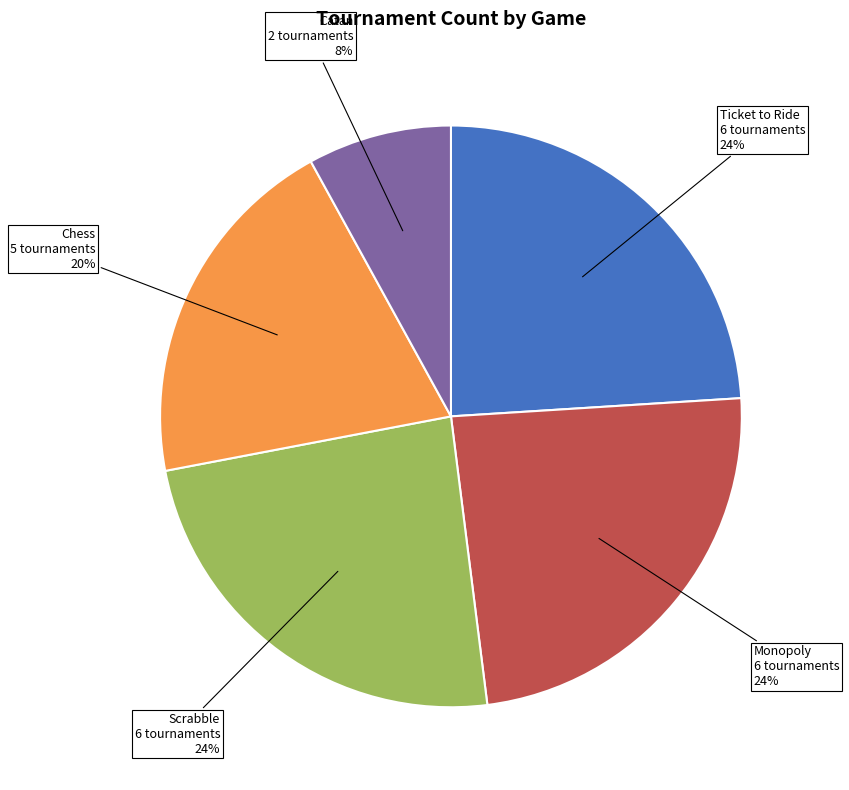

To the nearest percent, what portion does Scrabble represent?

24%